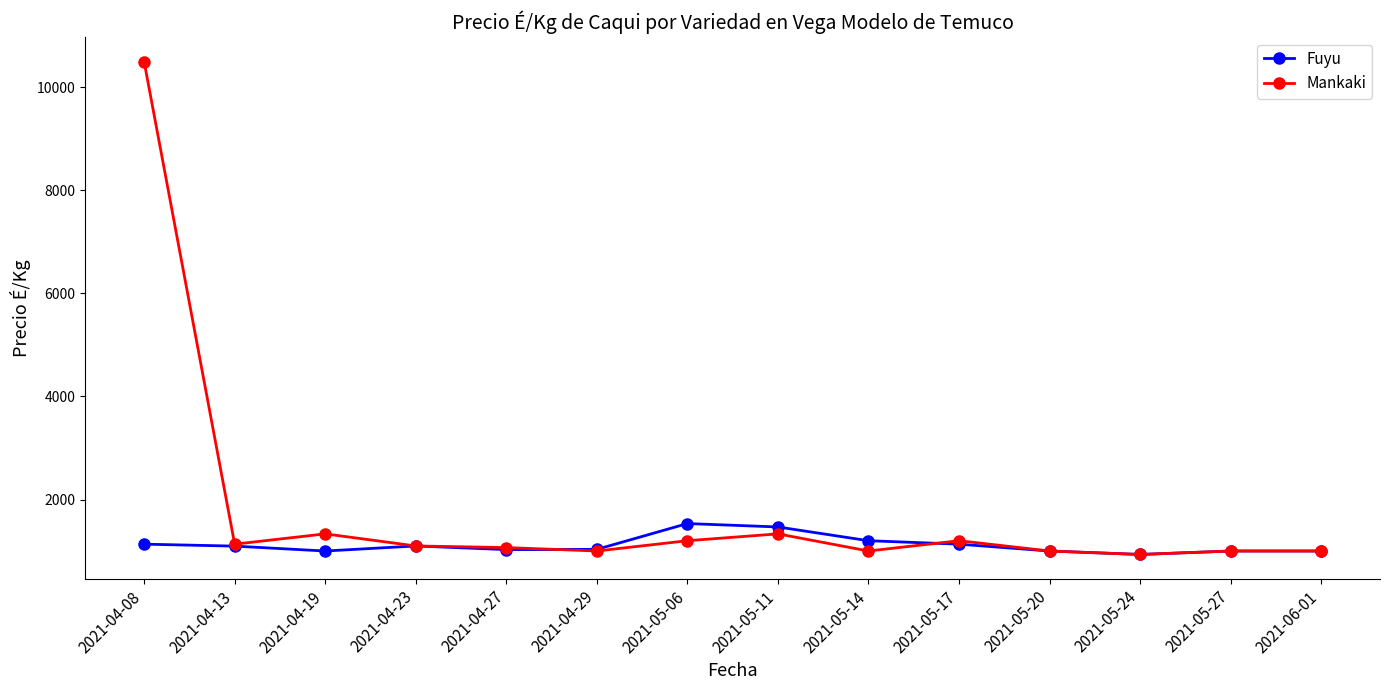

What is the label of the 8th point from the right?

2021-05-06